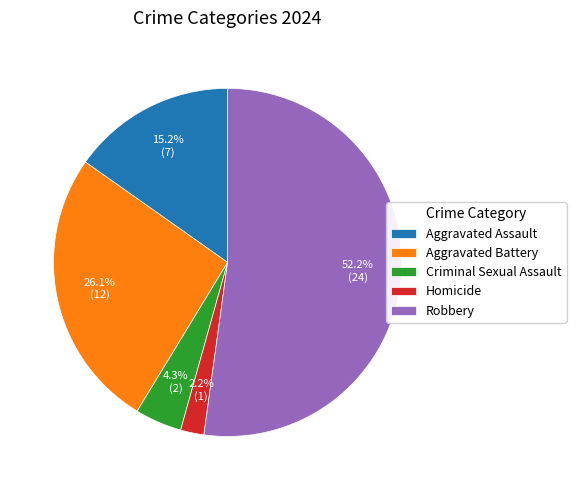

What is the majority slice?

Robbery